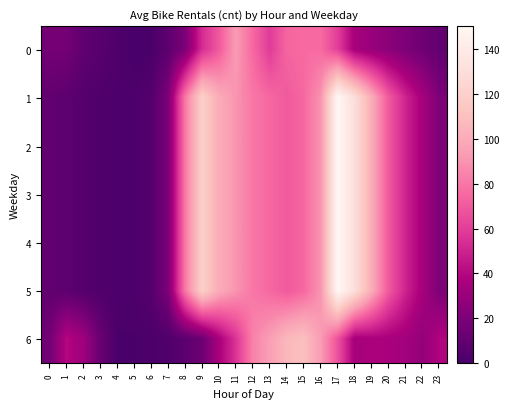

Rank the series at 1 from lowest to highest value.

1, 2, 3, 4, 5, 0, 6